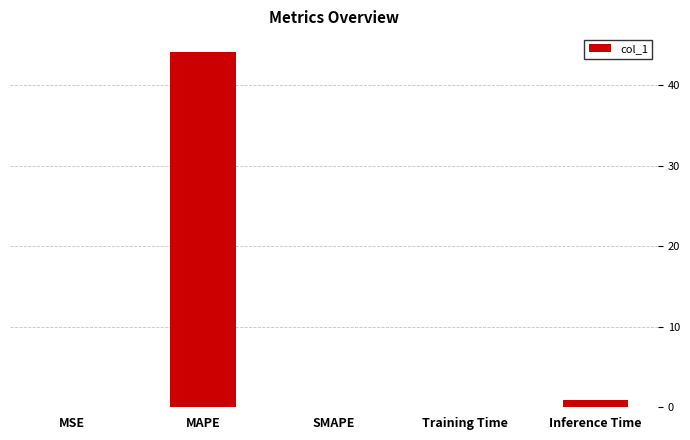

Count the number of data series in this chart.

1